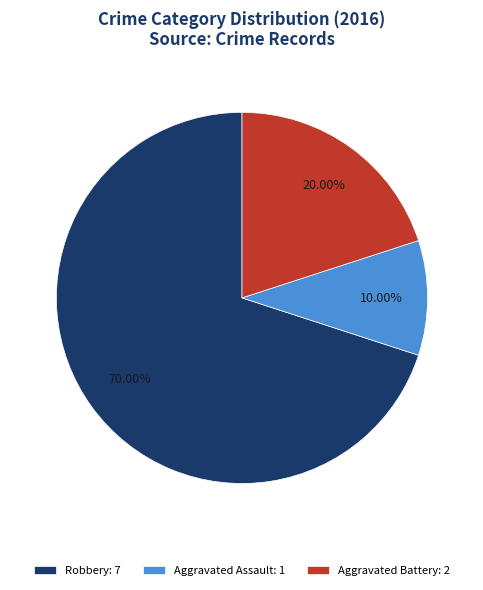

Between Robbery: 7 and Aggravated Assault: 1, which is larger?

Robbery: 7